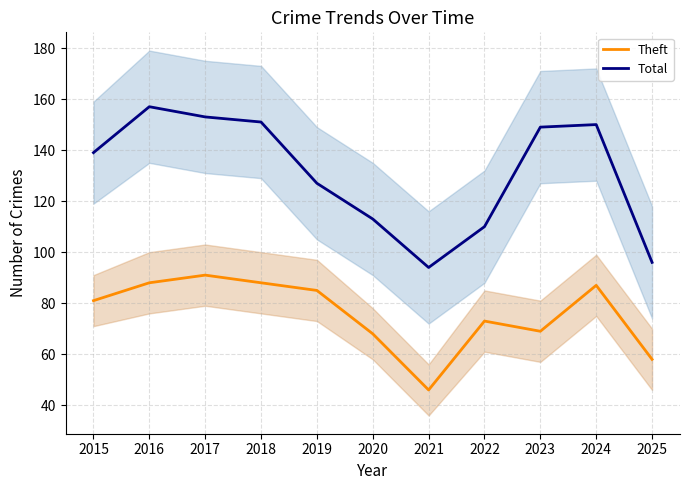

Reading left to right, transcribe all the data shown in this chart.

Theft: 81	88	91	88	85	68	46	73	69	87	58
Total: 139	157	153	151	127	113	94	110	149	150	96